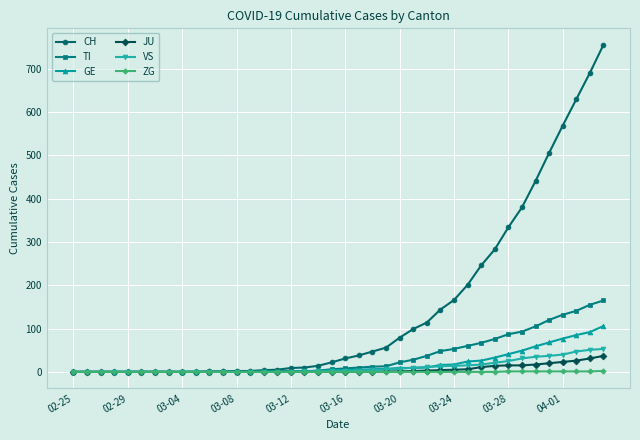

Which series has the widest spread of values?

CH